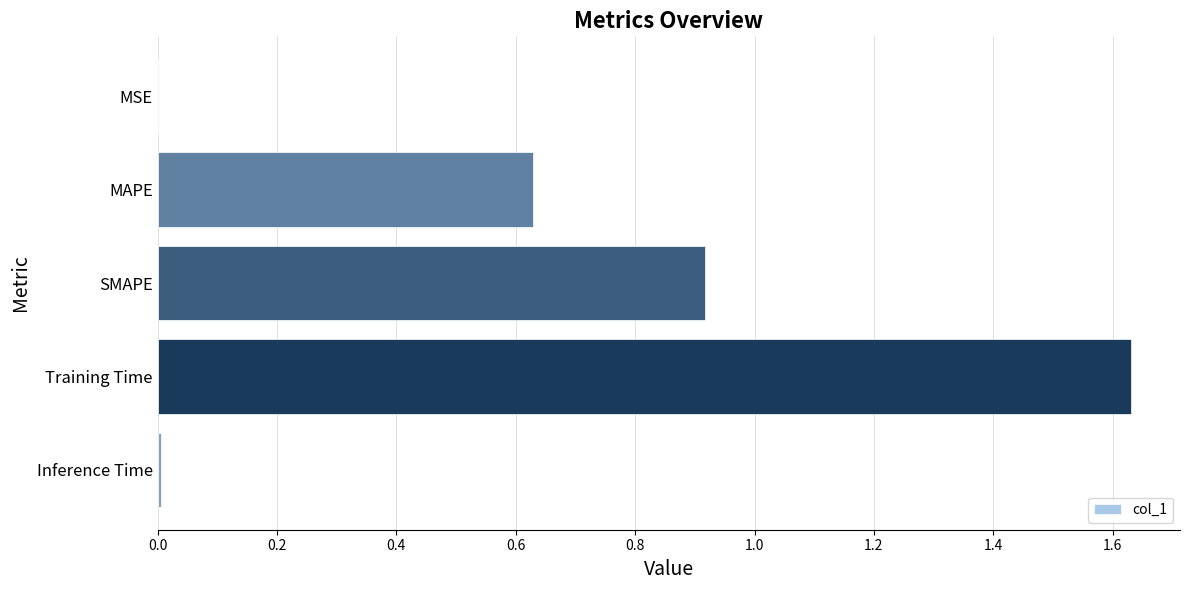

Is it true that the value at MAPE is 0.3?

False